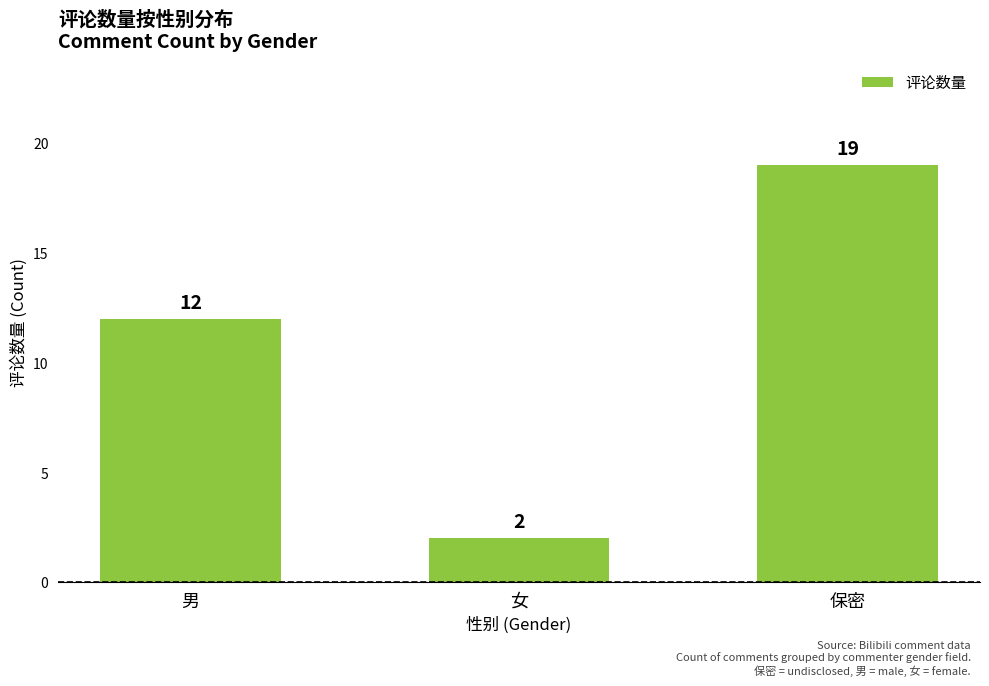

Reading left to right, transcribe all the data shown in this chart.

12	2	19